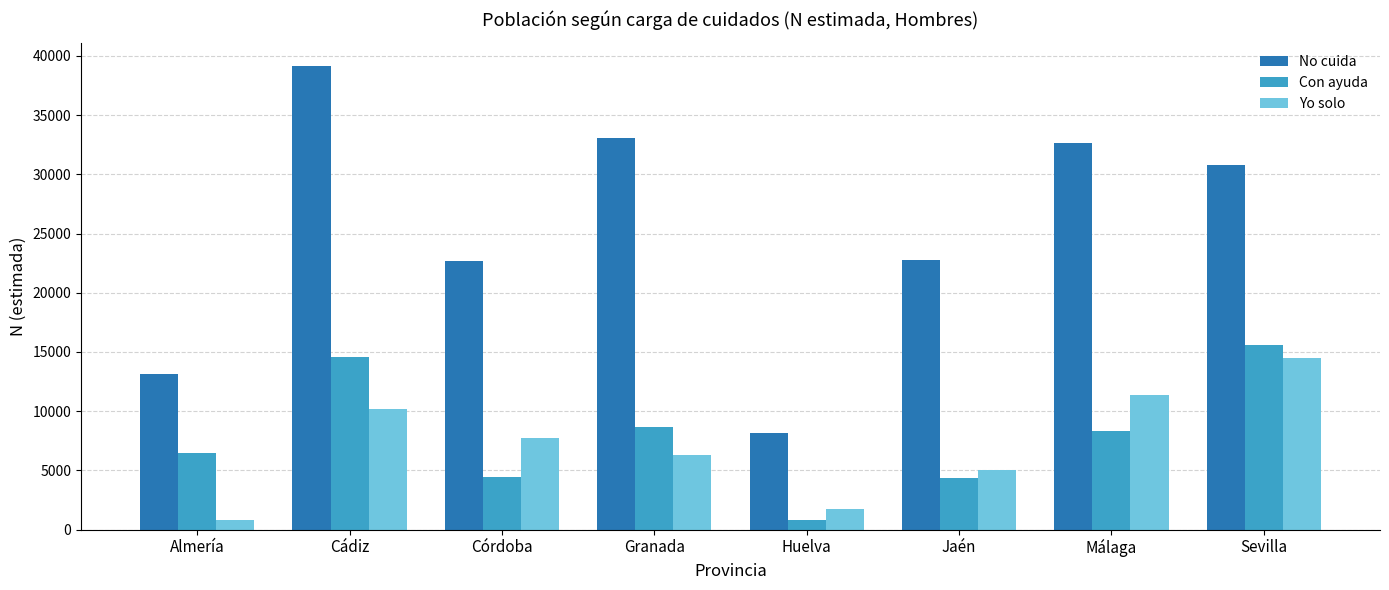

What is the average value of the Yo solo series?

7218